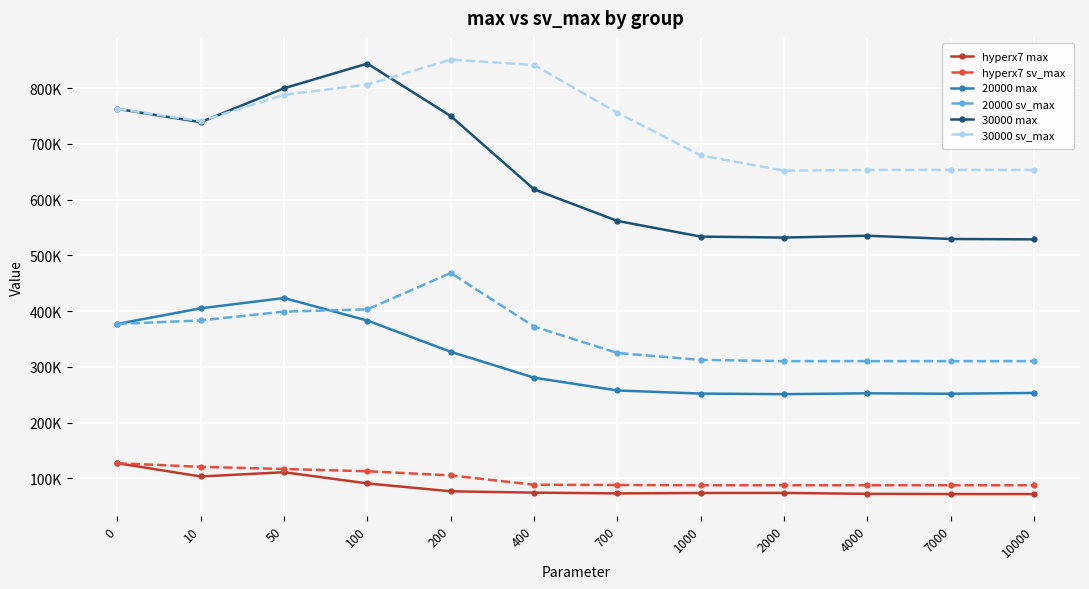

Which series changed the most between 10 and 1000?

30000 max